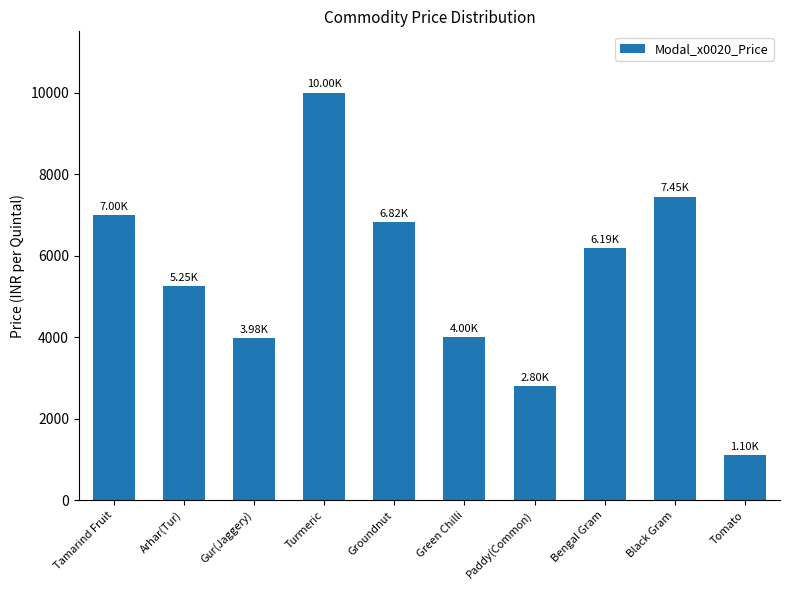

What is the label of the 9th bar from the left?

Black Gram